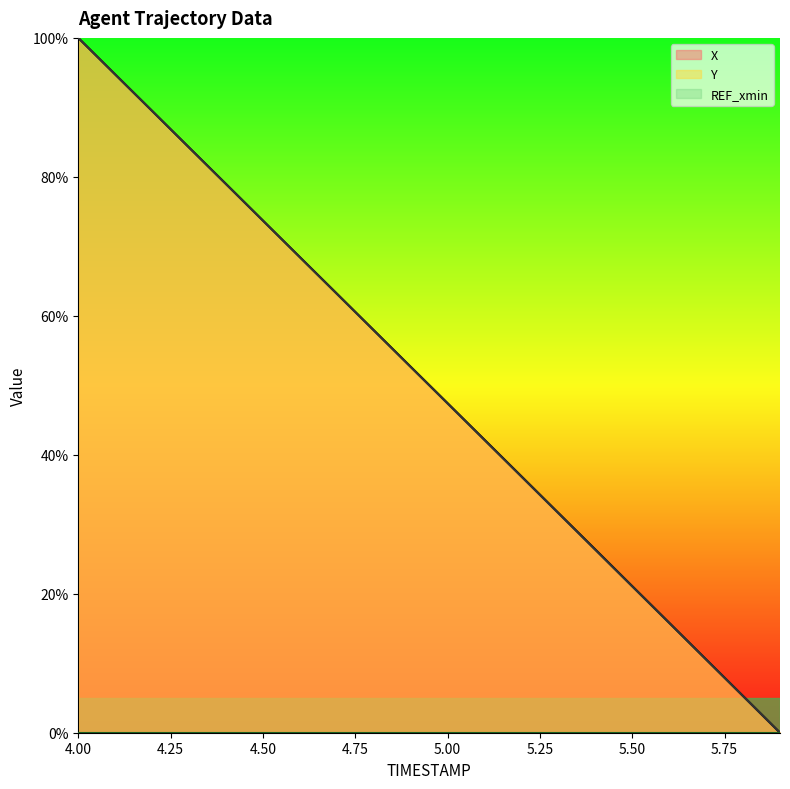

What is the highest value of the X series?

1.0